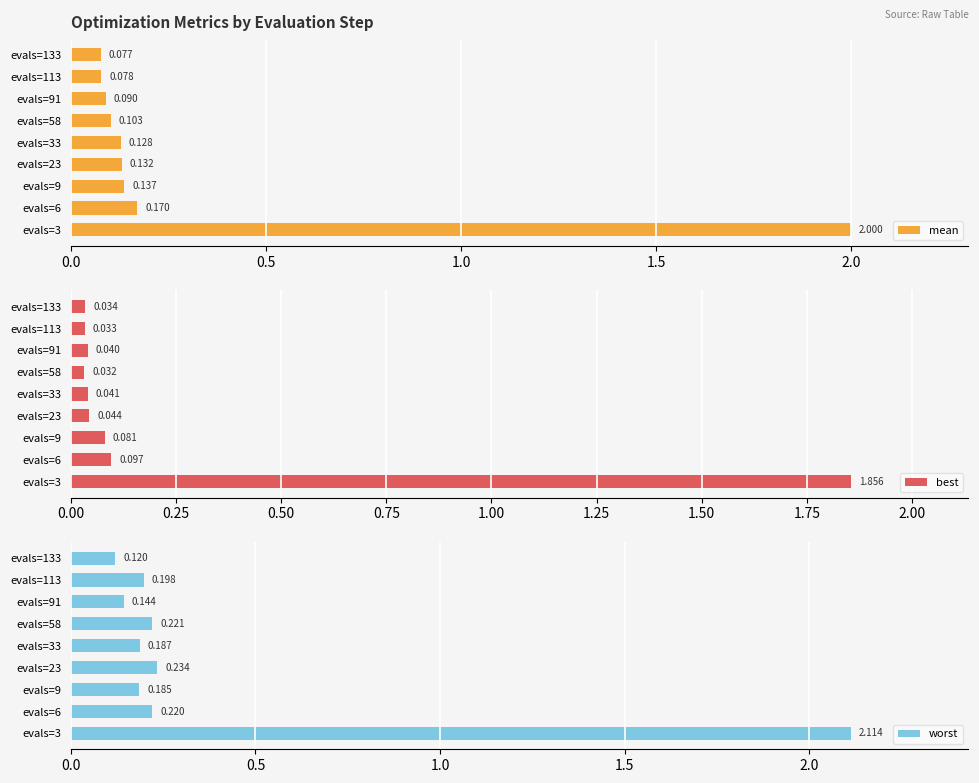

What is the minimum value for worst?

0.1